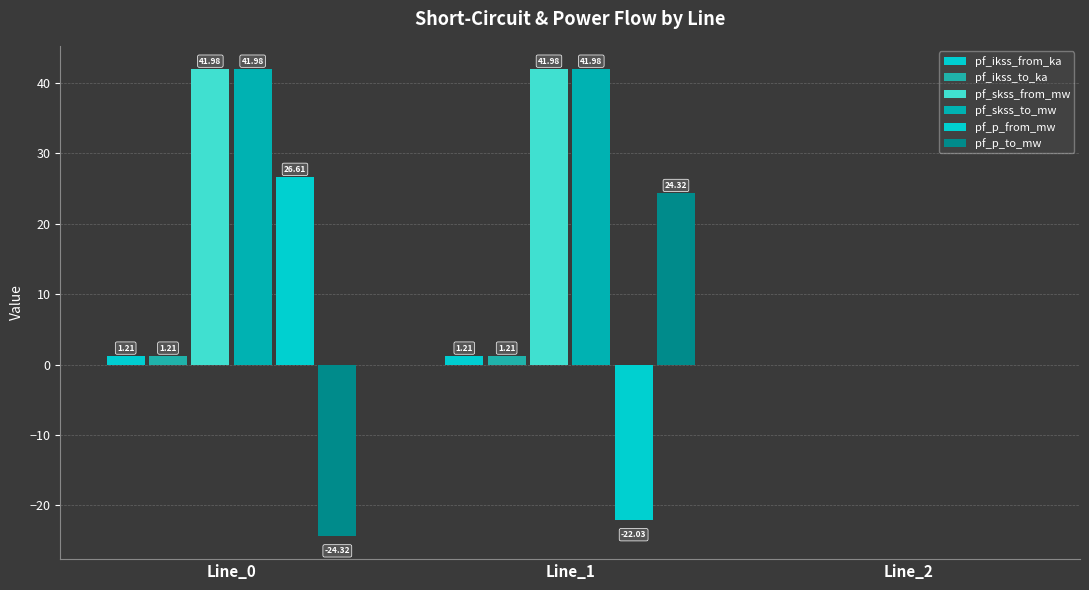

Read the pf_ikss_from_ka value at Line_0.

1.2